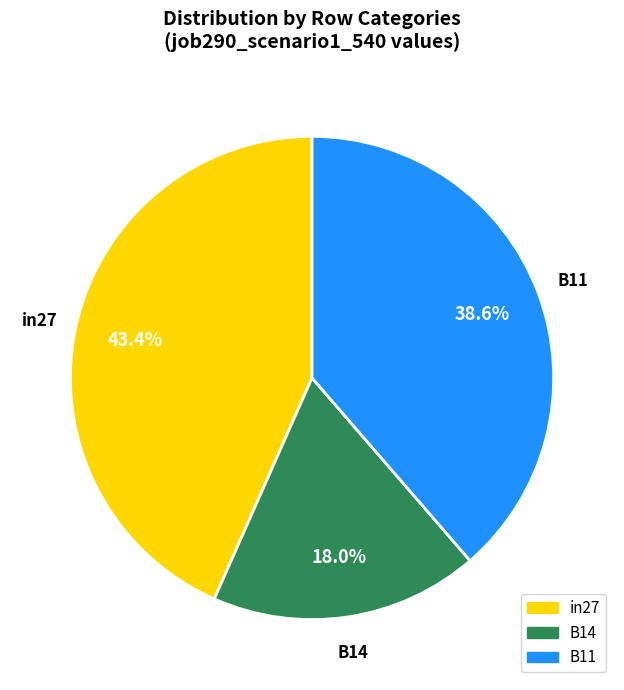

To the nearest percent, what is the combined percentage of B11 and B14?

57%